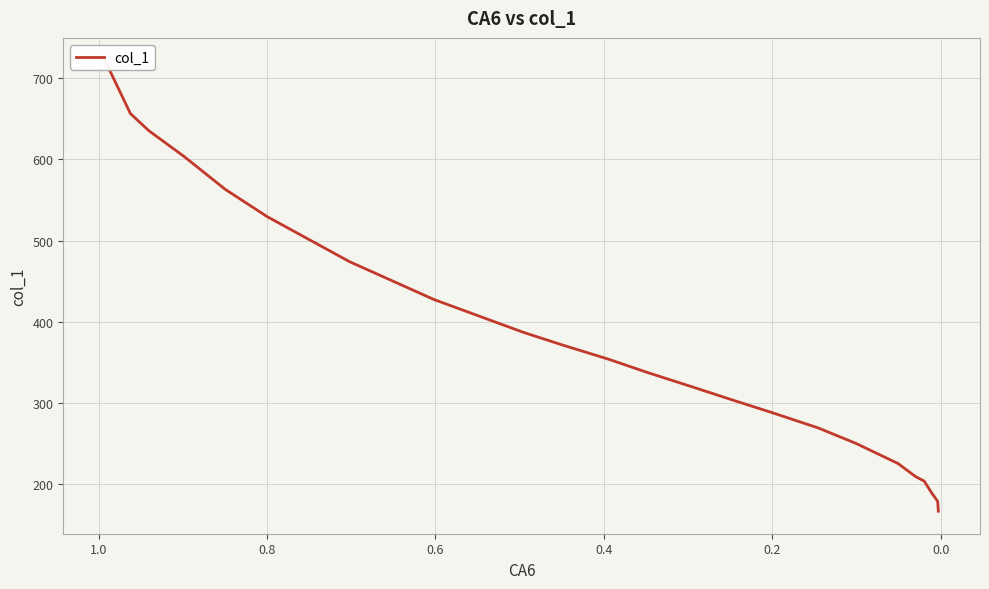

How many lines are shown in the chart?

1